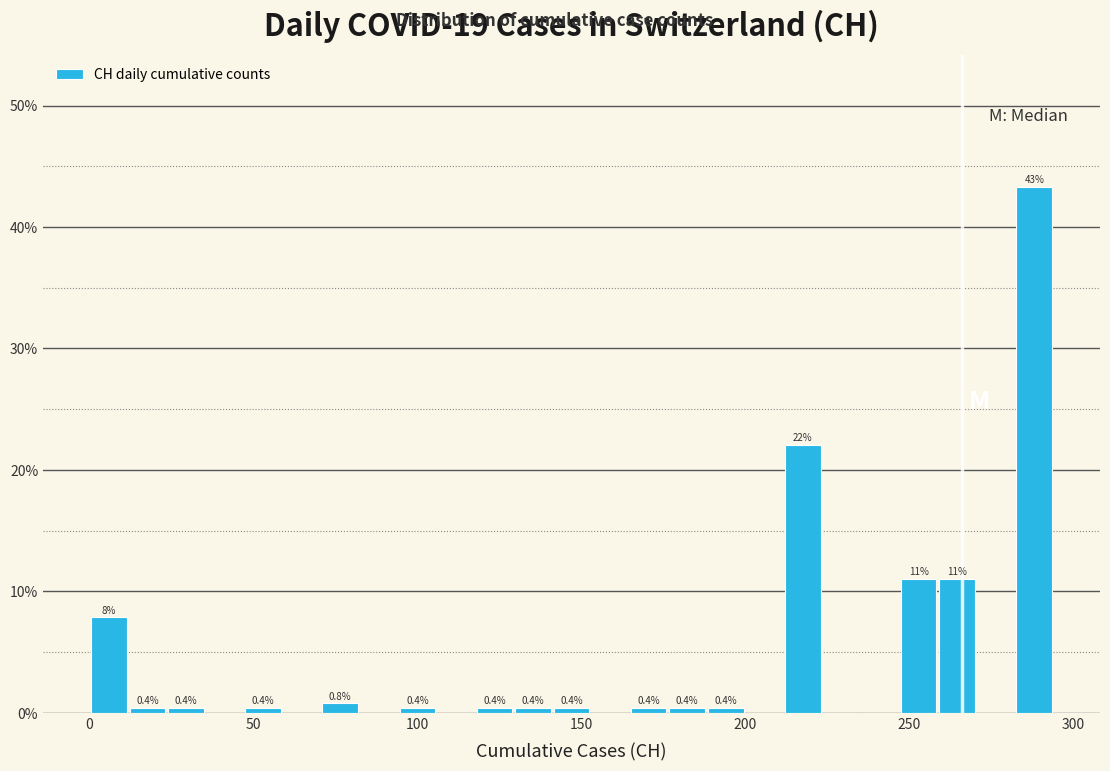

Around what value on the x-axis is the tallest bar? Give the approximate position of its centre, as read against the axis.

290